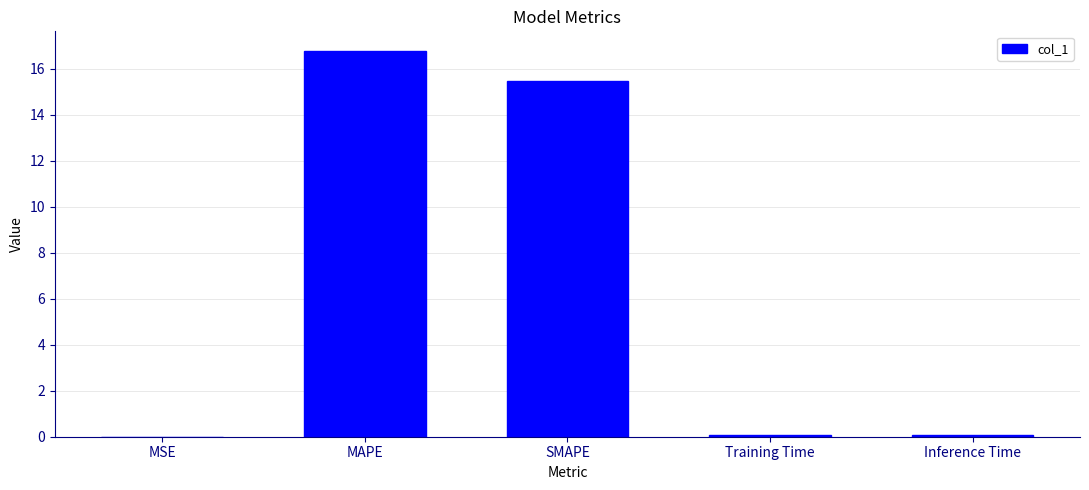

Which has a higher value, Training Time or MAPE?

MAPE